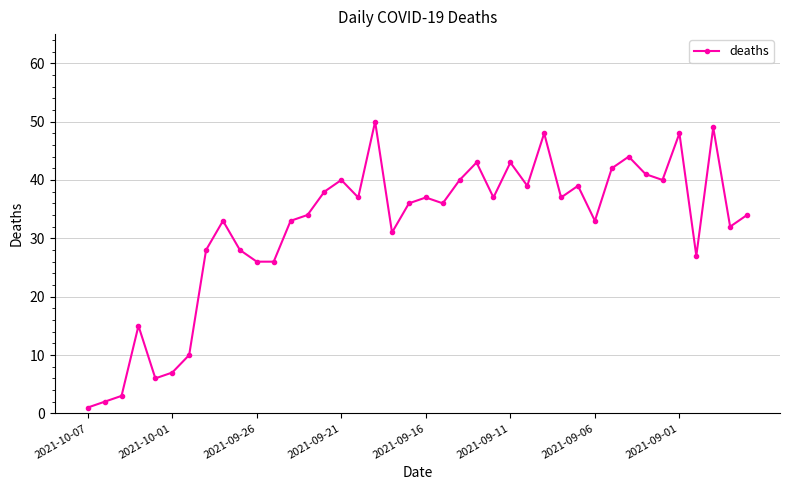

What is the sum of all values?

1273